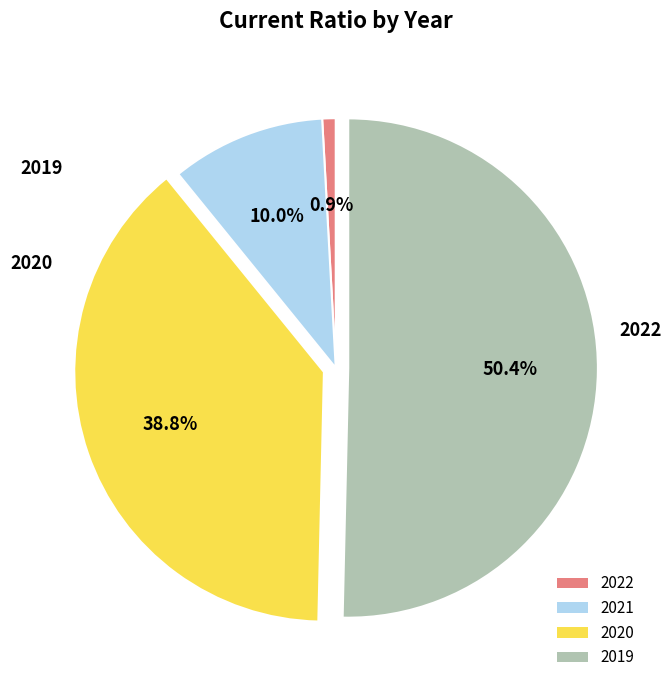

How much of the chart is everything except 2021?

90.0%